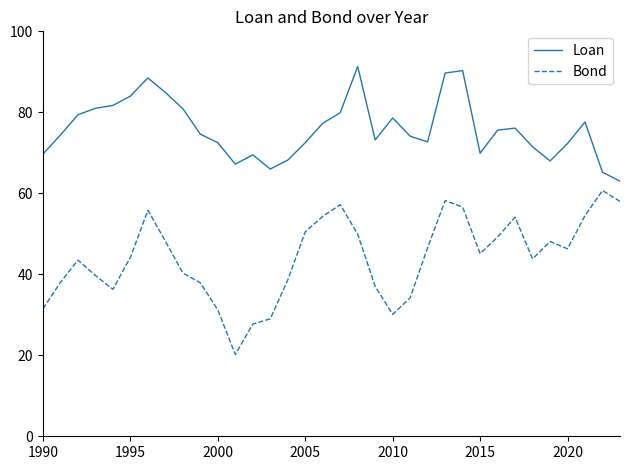

True or false: Loan and Bond intersect in this chart.

False